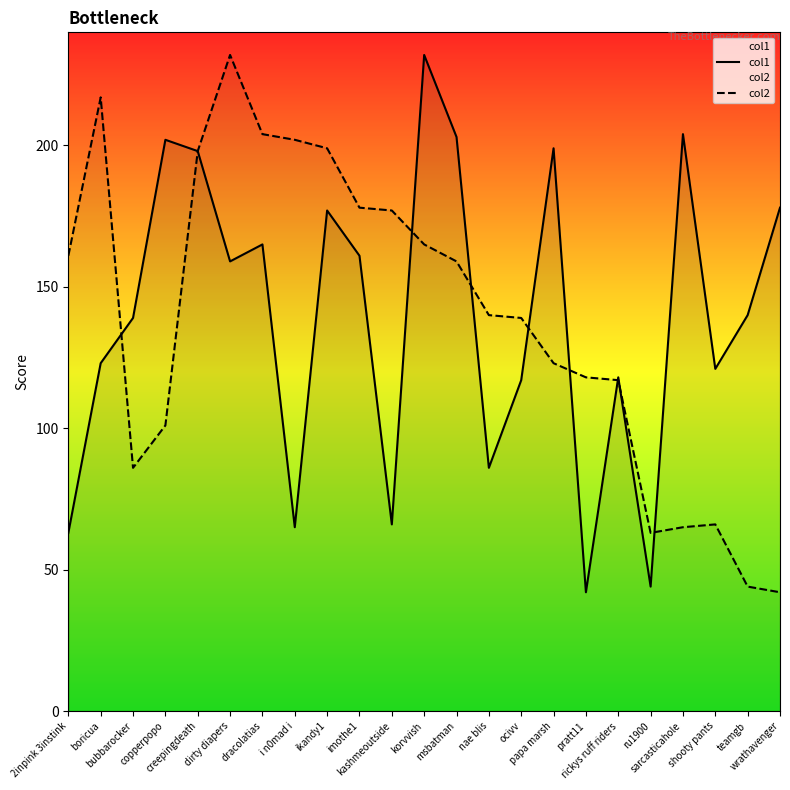

What is the difference between the maximum and minimum values in the col2 series?

190